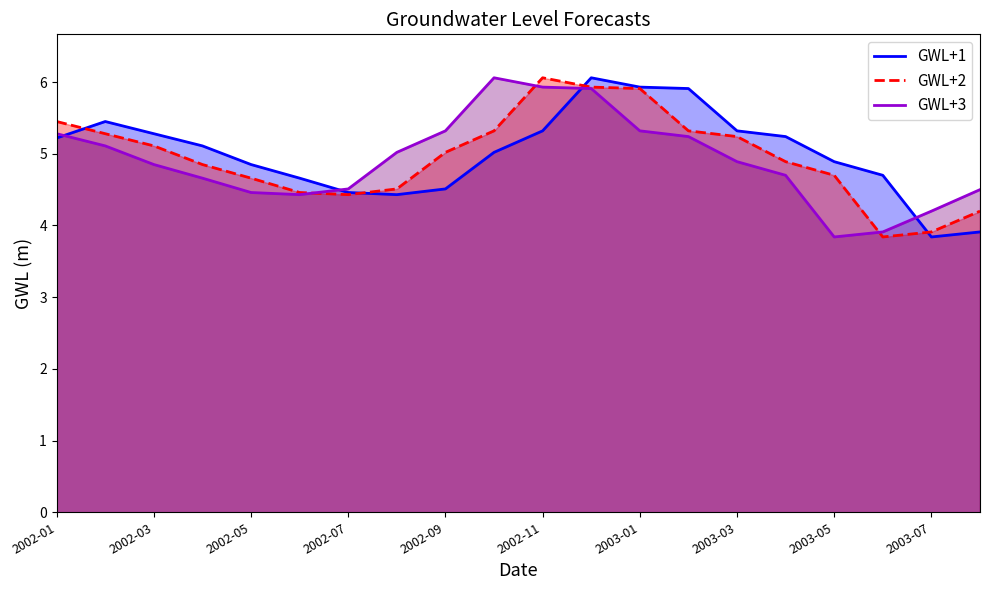

True or false: GWL+3 has a value of 4.2 at 2003-07.

True